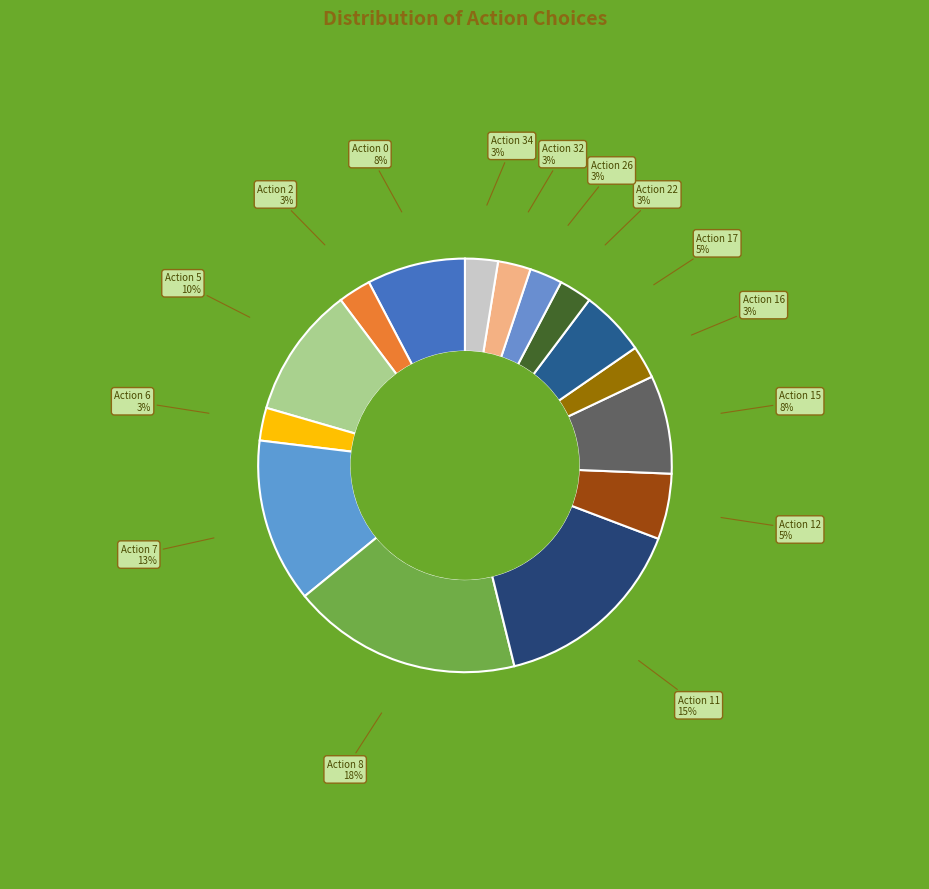

True or false: Action 17 accounts for 5% of the total.

True